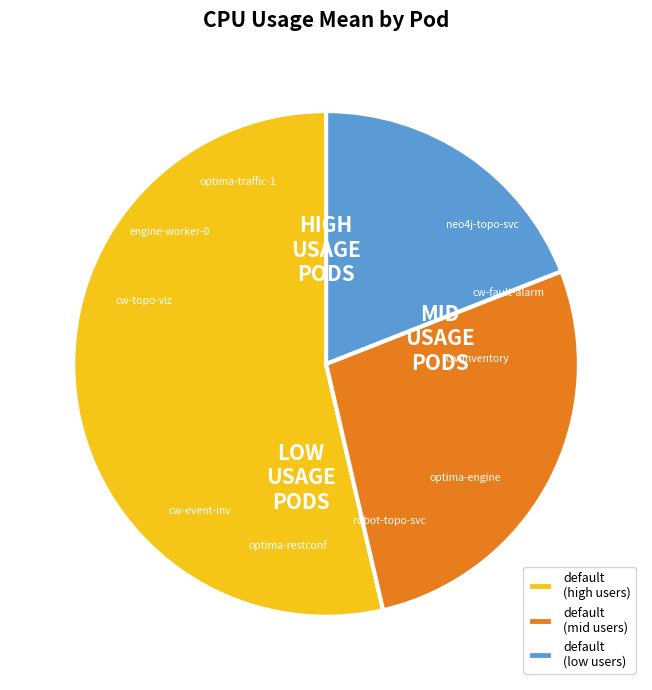

Is there any slice that represents more than half of the pie?

Yes